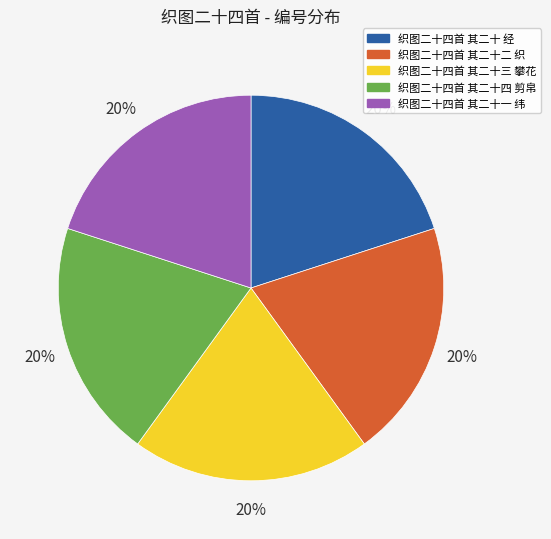

Do 织图二十四首 其二十三 攀花 and 织图二十四首 其二十一 纬 together represent more than half of the pie?

No